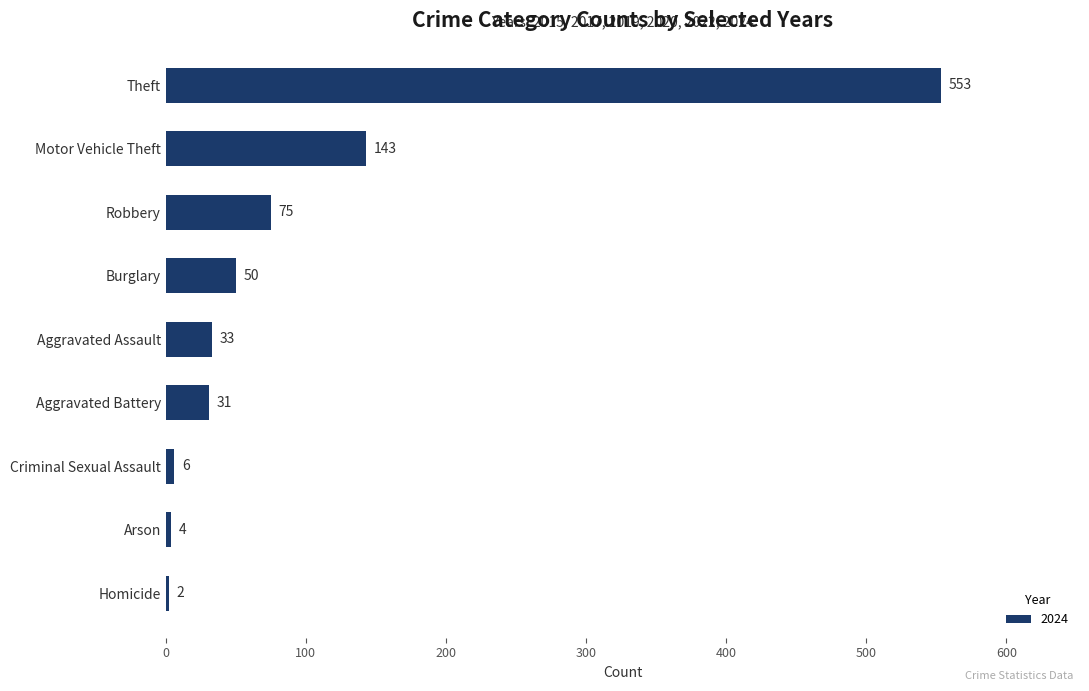

What is the approximate value at Aggravated Assault?

33